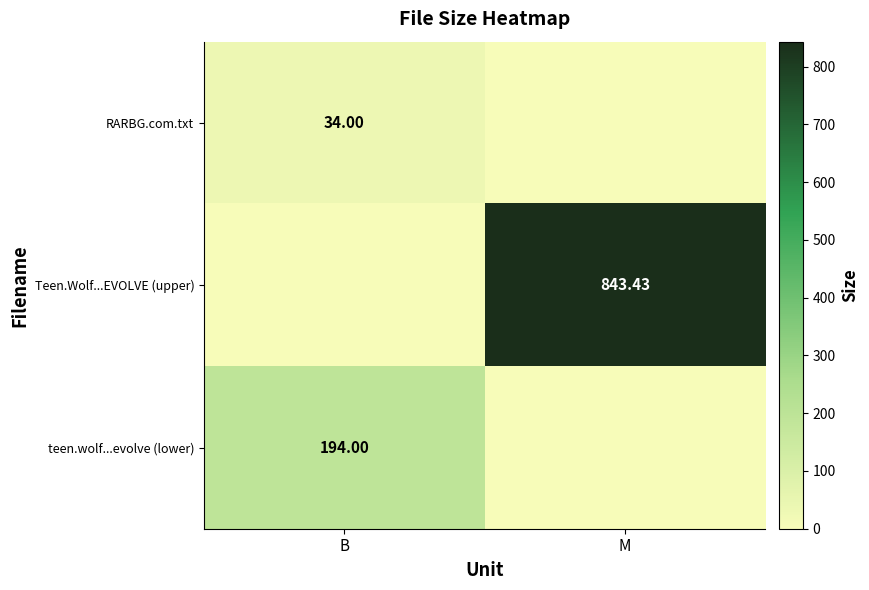

At which label is teen.wolf...evolve (lower) closest to 97?

B